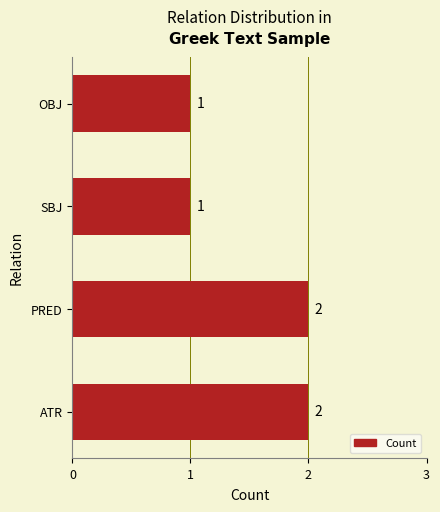

What is the ratio of the value at ATR to the value at OBJ?

2.0